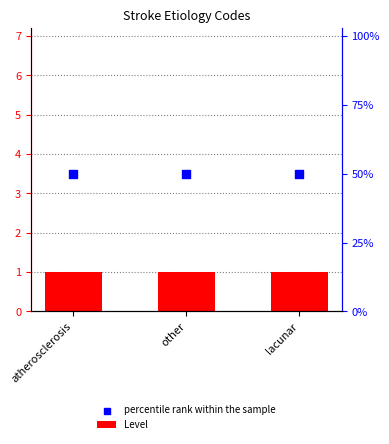

Which series reaches the maximum Y coordinate?

percentile rank within the sample